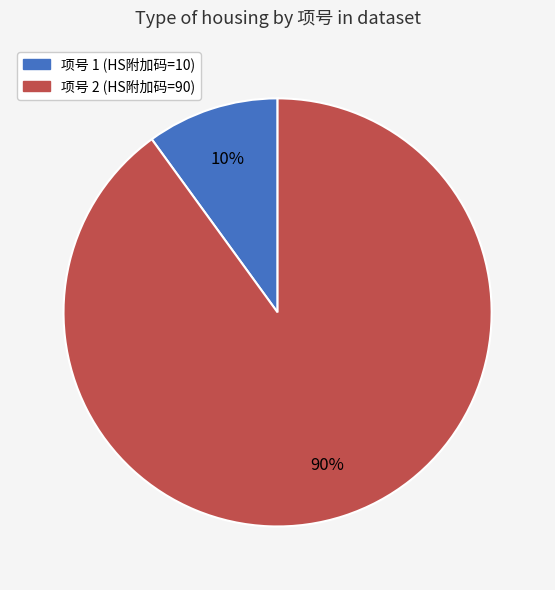

Is there a majority slice in this chart?

Yes